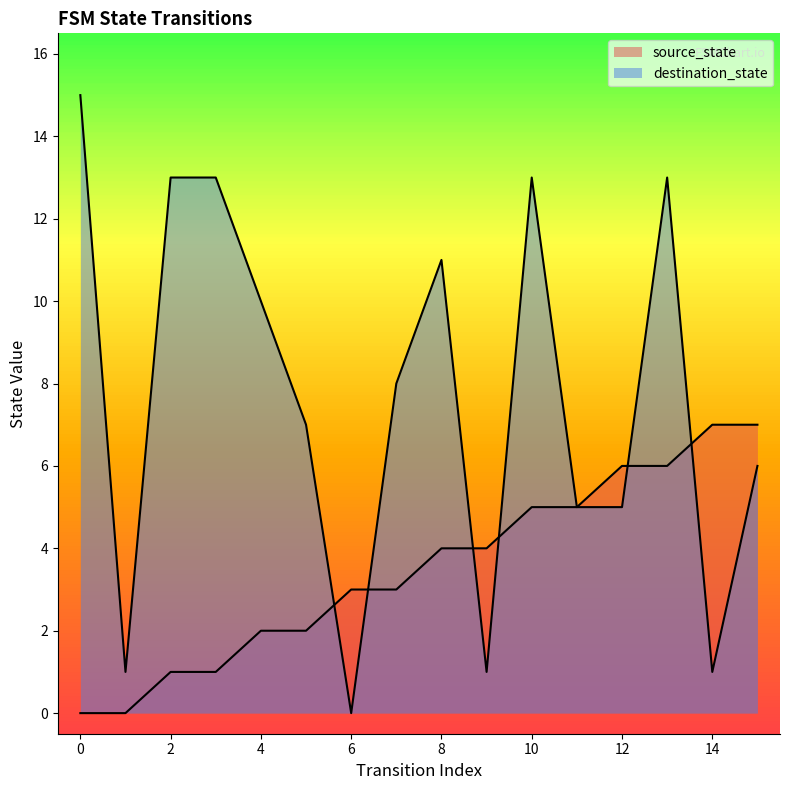

At which label is source_state closest to 3?

6